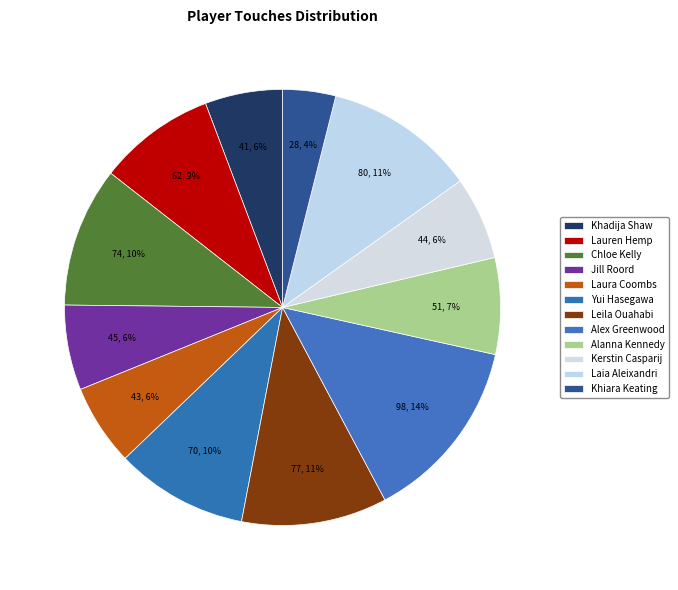

Count the number of slices in the pie.

12